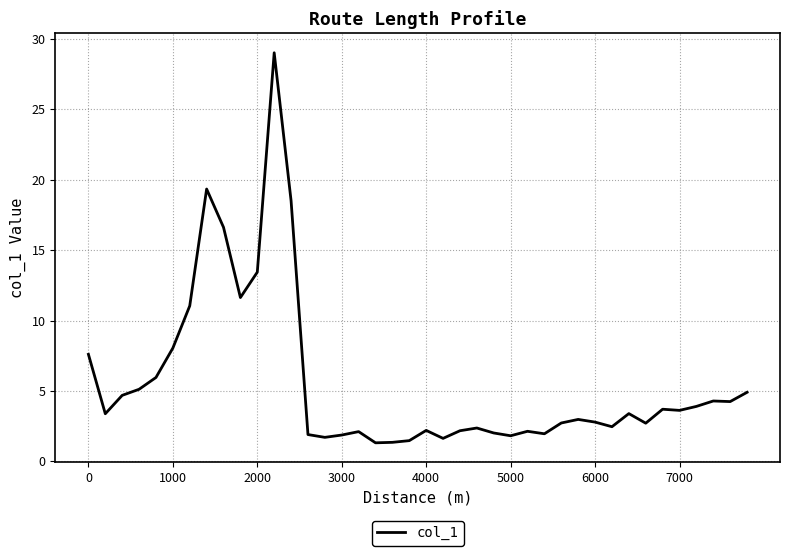

What is the greatest value displayed?

29.0